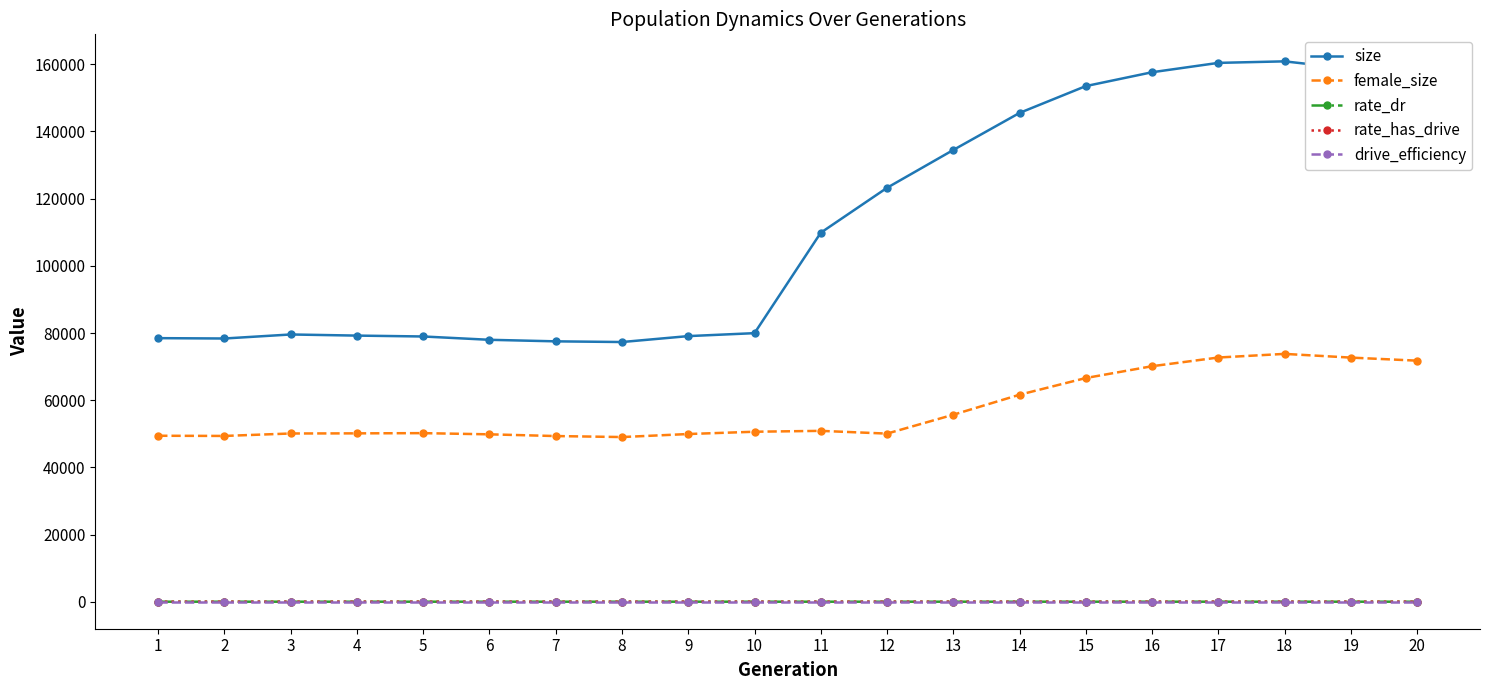

Does the chart have visible grid lines?

No